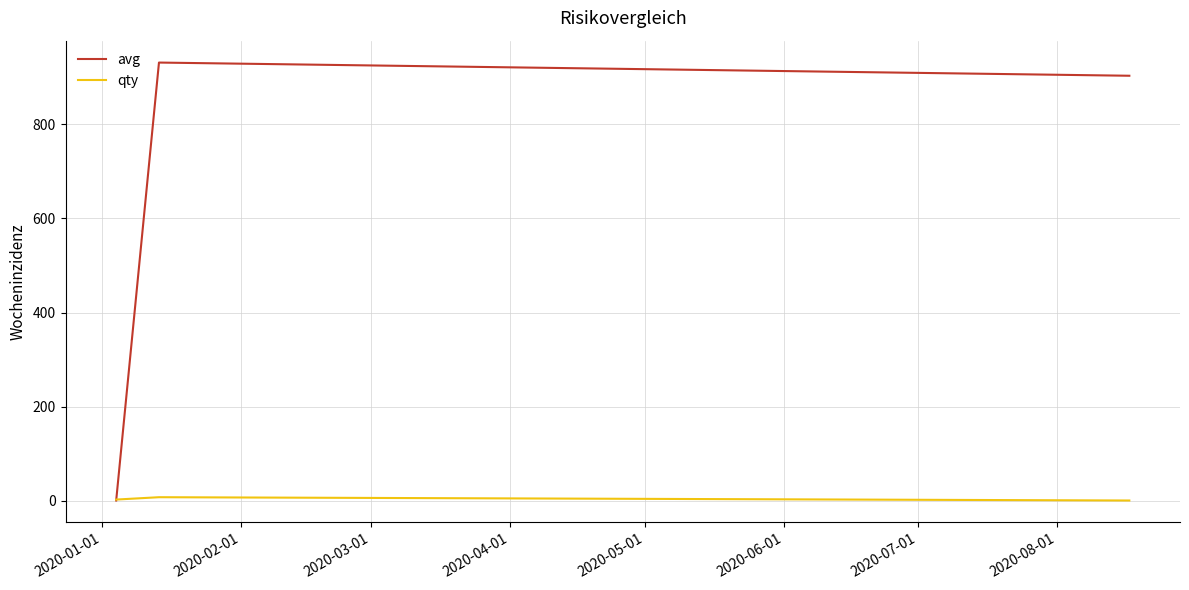

Which series has the largest range (max minus min)?

avg